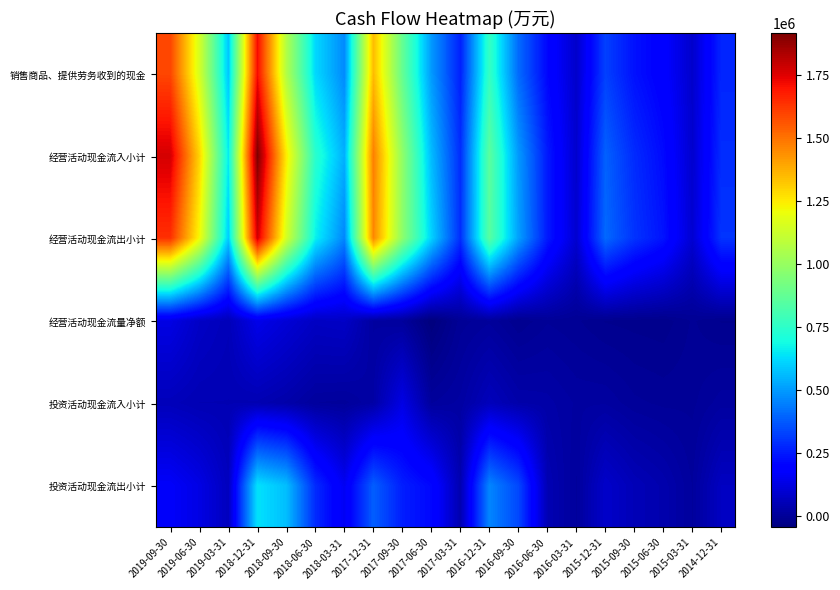

Which series has the largest total across all categories?

经营活动现金流入小计